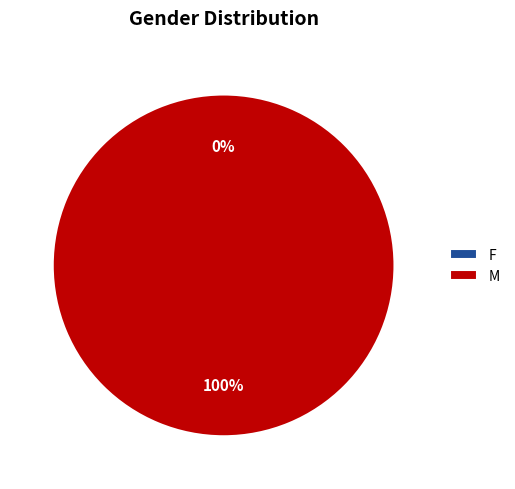

True or false: M accounts for 88% of the total.

False